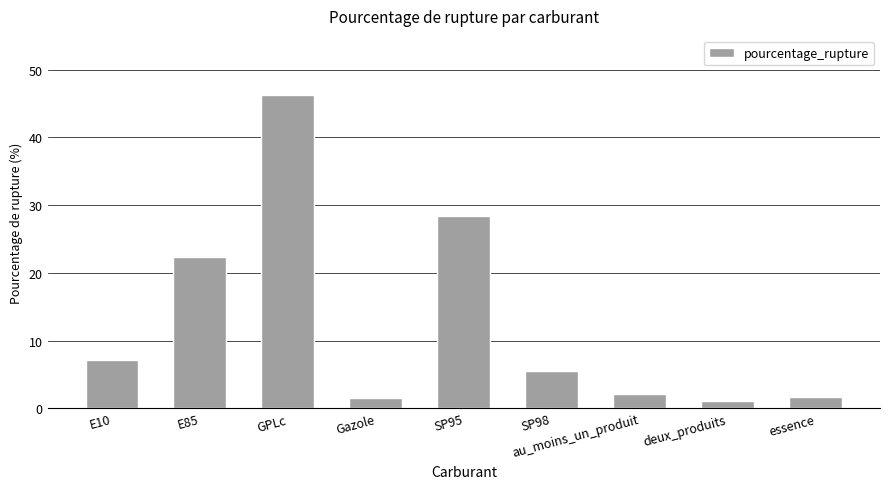

At which category does the chart reach its peak across all series?

GPLc